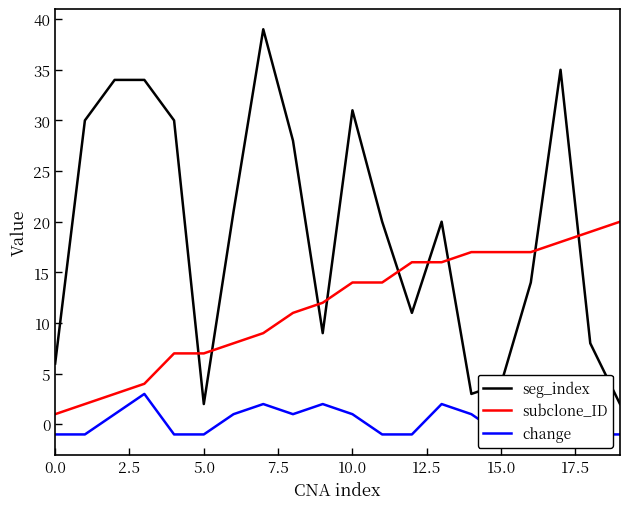

What value does the subclone_ID series have at 5.0, to the nearest 5?

5